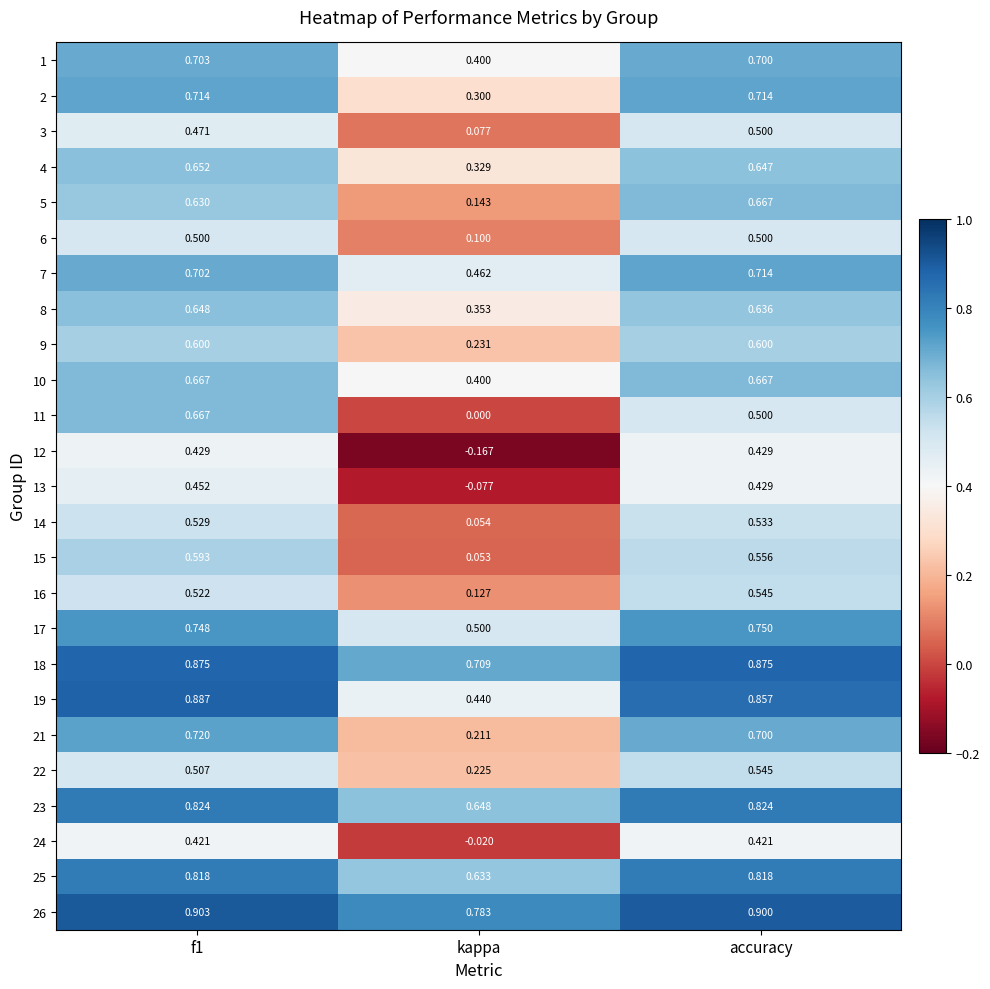

Where is 8 nearest to the value 0?

kappa